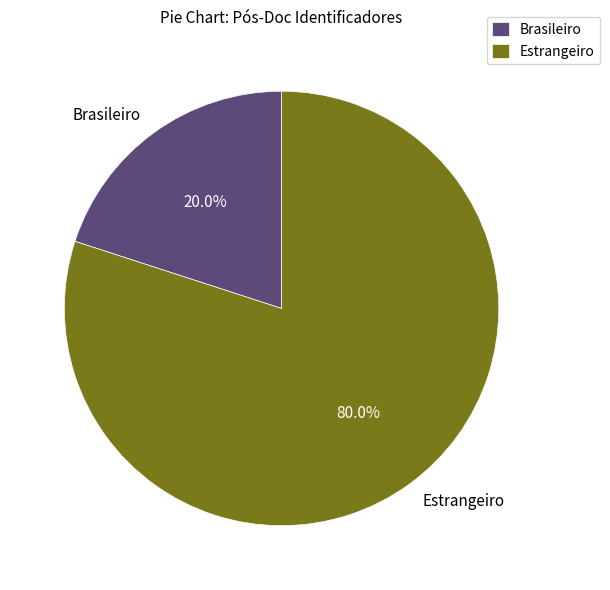

Does Estrangeiro represent more than half of the total?

Yes